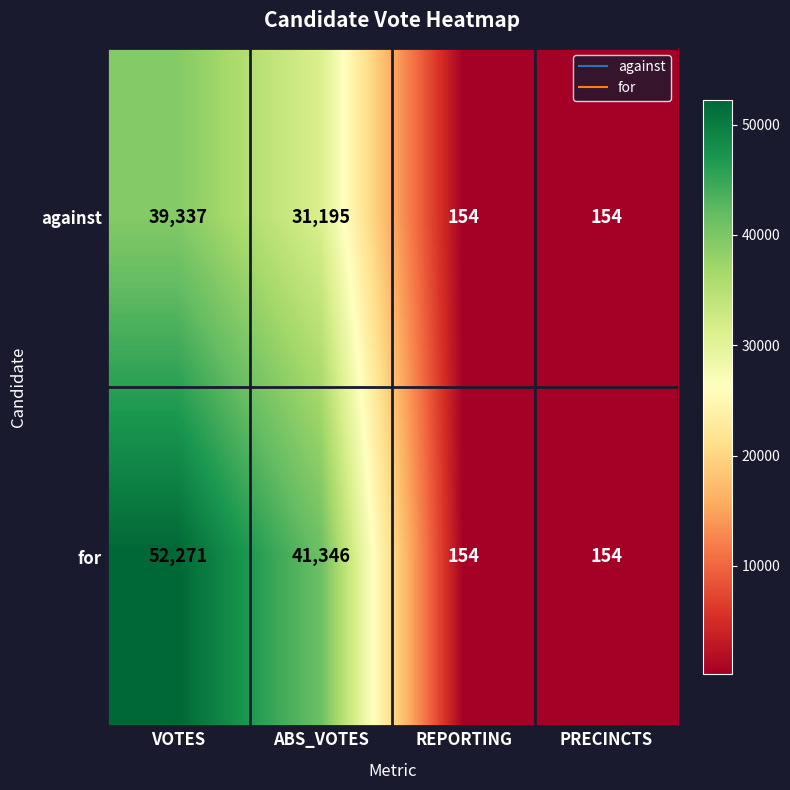

Reading left to right, list all the values displayed in this chart.

against: 39337	31195	154	154
for: 52271	41346	154	154